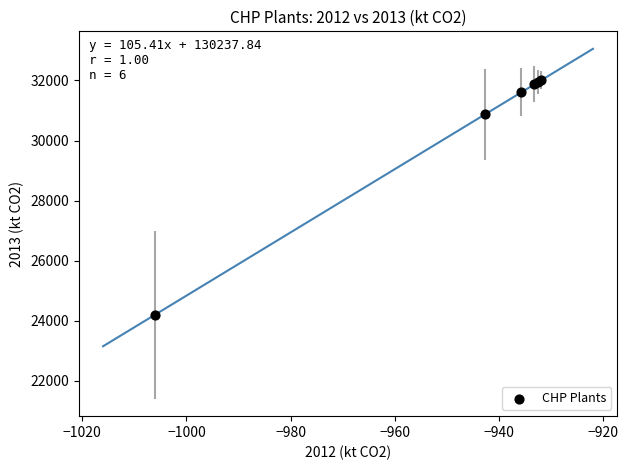

What Y value in the scatter plot is closest to 28100?

30866.7